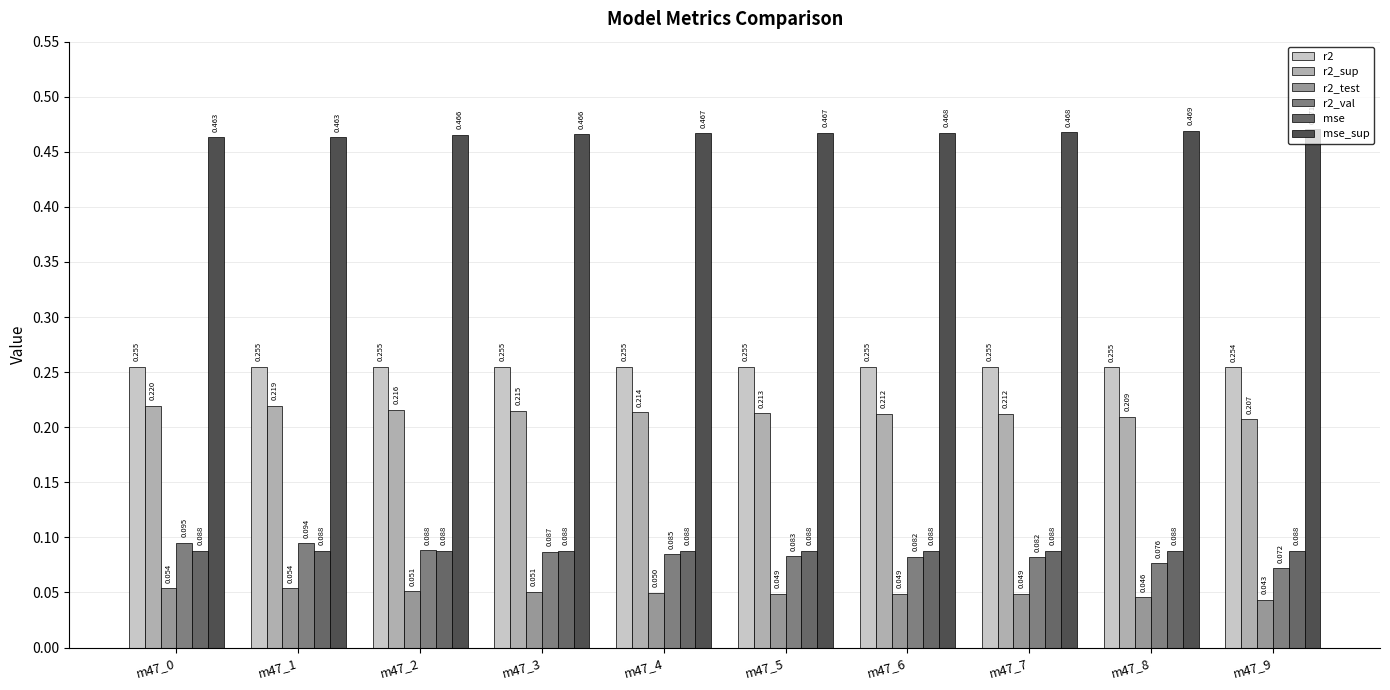

Which category has the lowest value in the r2_val series?

m47_9